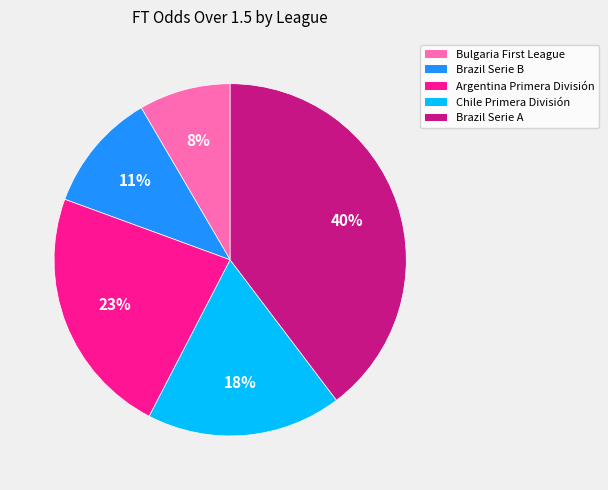

What is the largest slice in the pie chart?

Brazil Serie A